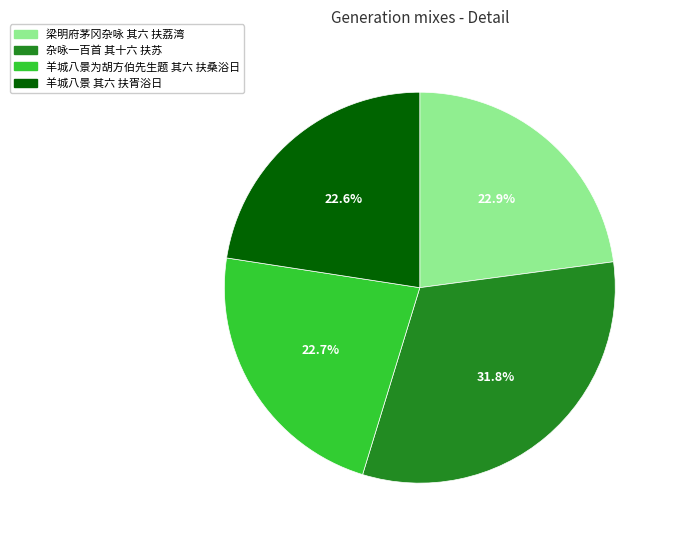

What percentage is the 羊城八景 其六 扶胥浴日 slice, to the nearest percent?

23%